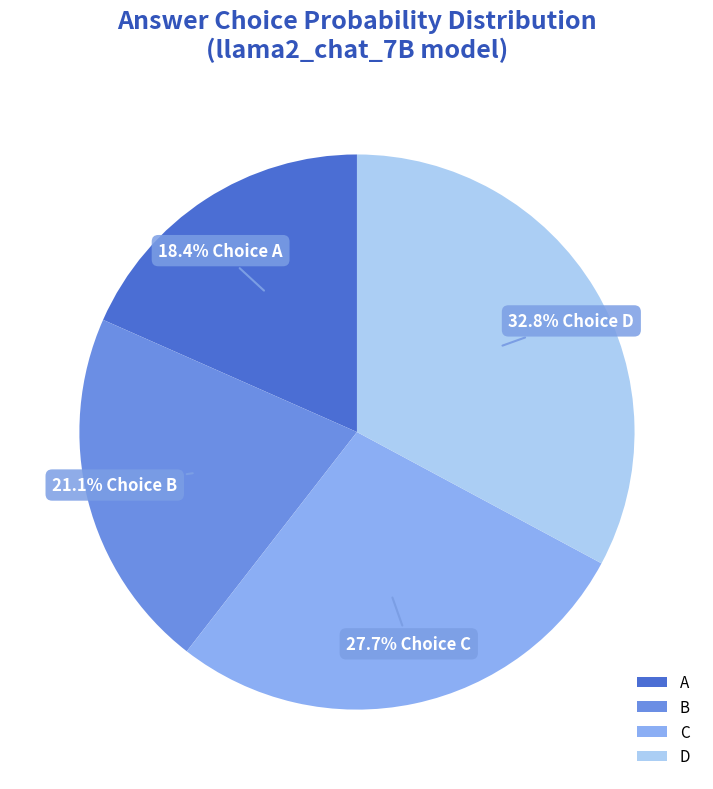

What is the total percentage of A and D?

51.2%